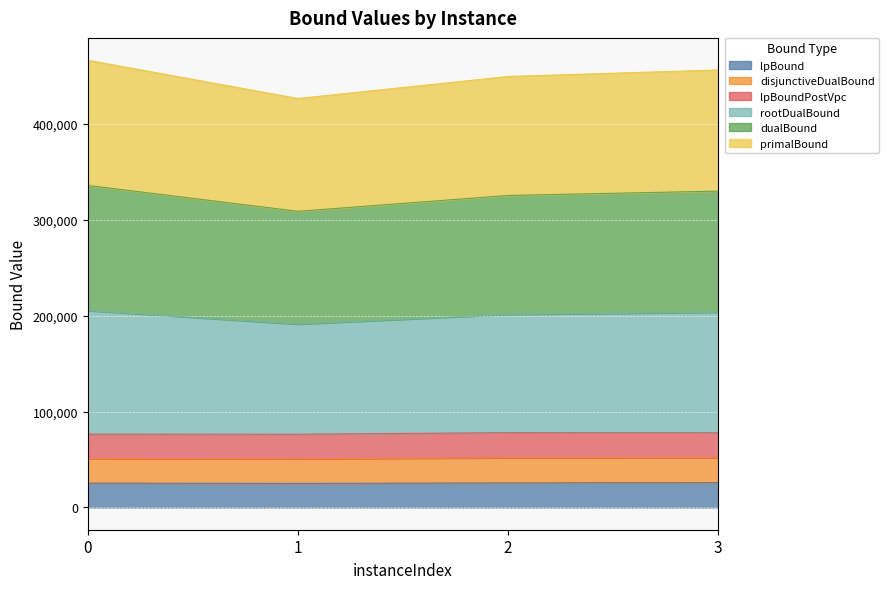

Does the chart display data point markers on the line(s)?

No